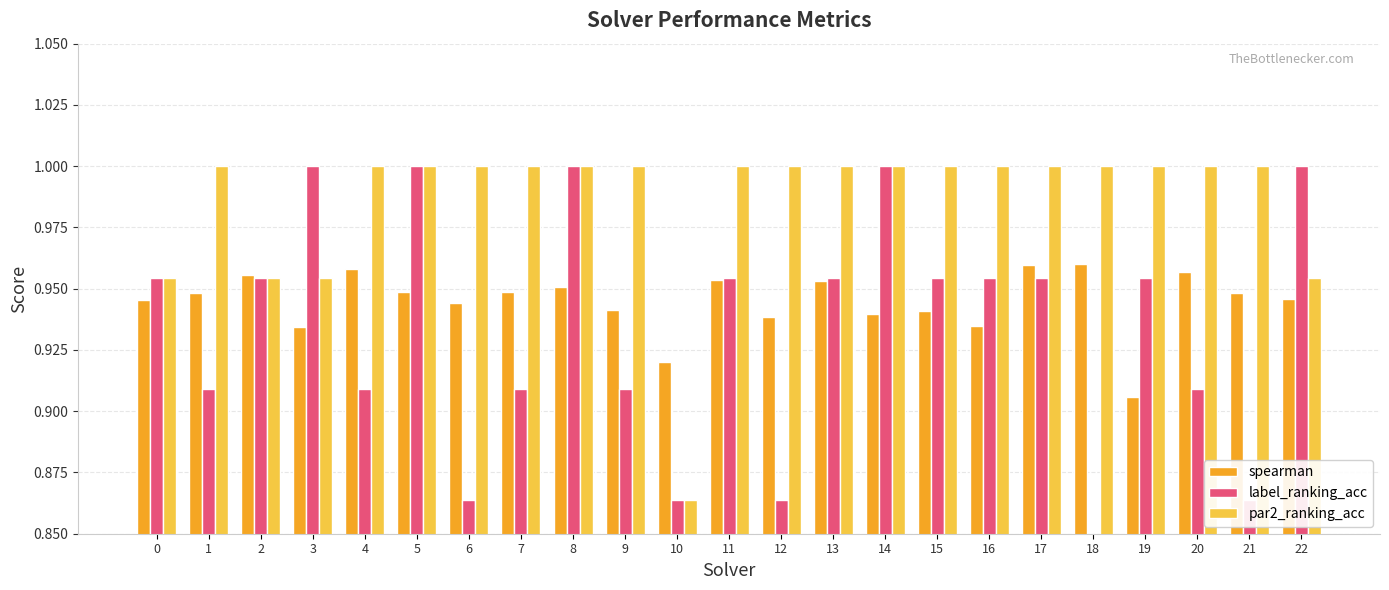

The spearman series shows 0.9 at 7. True or false?

True